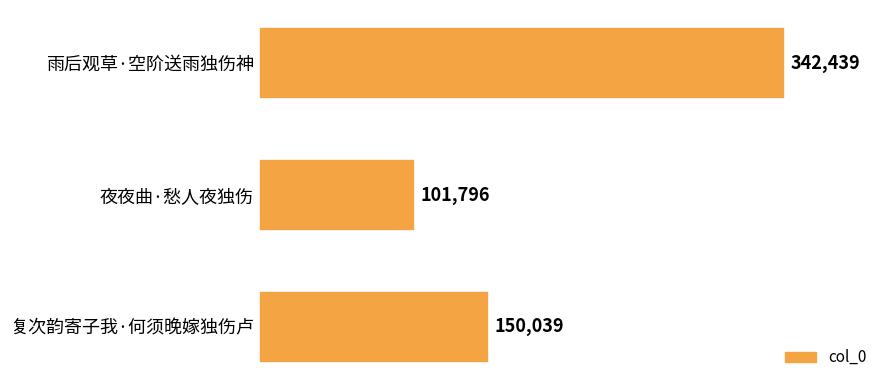

Is it true that the value at 复次韵寄子我·何须晚嫁独伤卢 is 63753?

False